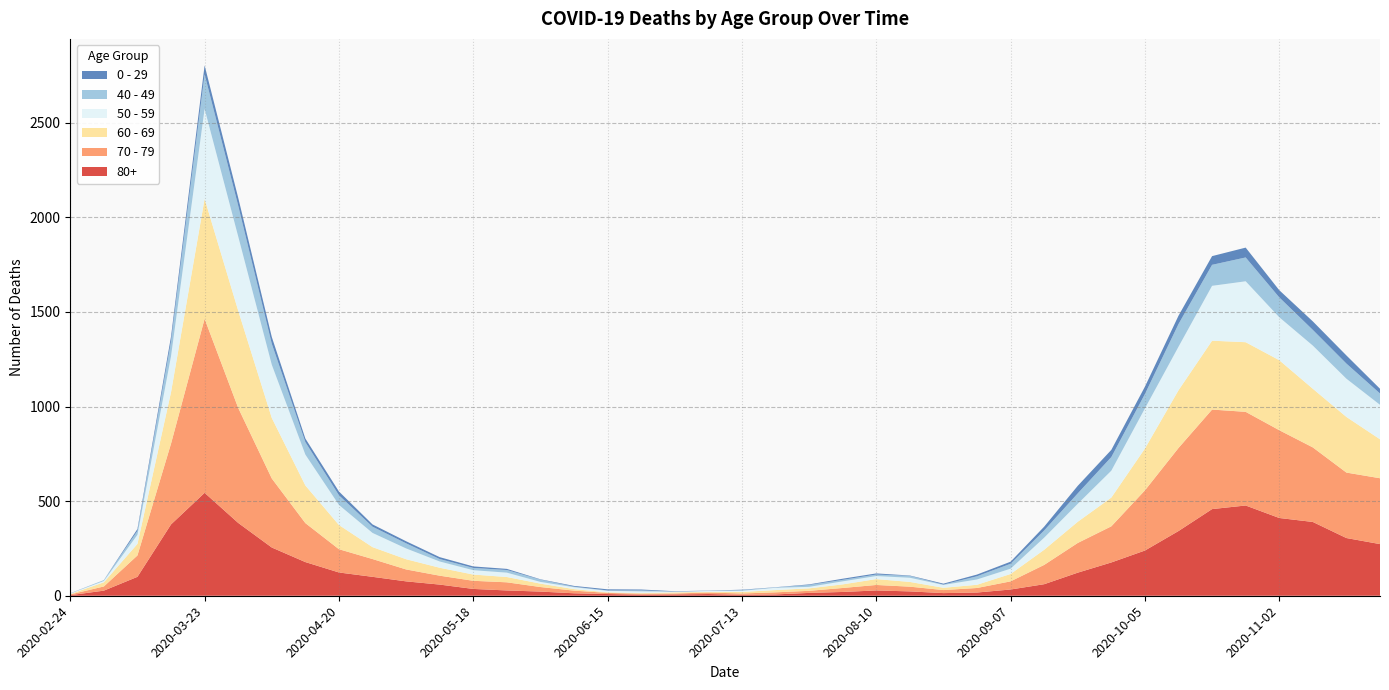

Reading right to left, transcribe all the data shown in this chart.

80+: 273	305	390	411	477	458	342	239	176	122	61	33	17	14	23	28	20	15	7	5	9	7	6	9	13	22	28	36	59	76	100	123	178	255	385	544	377	100	27	3
70 - 79: 348	346	394	464	495	526	439	318	191	157	102	43	24	16	25	29	21	11	11	7	8	5	5	6	14	24	43	43	47	63	94	123	206	365	608	920	427	113	22	4
60 - 69: 206	294	310	370	368	364	305	221	152	112	80	39	17	12	25	31	19	13	12	8	3	6	3	3	8	18	28	33	42	54	63	128	199	320	514	634	272	61	22	2
50 - 59: 182	202	228	227	322	290	230	212	142	95	64	28	28	15	22	16	16	8	12	6	5	3	9	8	10	9	23	23	33	57	75	106	163	281	392	475	190	48	7	3
40 - 49: 60	80	83	105	126	111	120	76	72	55	38	26	17	2	10	8	8	10	2	4	1	1	5	2	3	12	14	12	13	27	33	51	66	111	163	183	79	21	5	0
0 - 29: 25	43	45	38	52	46	44	39	38	40	20	11	9	5	2	6	6	3	1	2	1	2	5	6	4	2	6	8	10	11	12	20	19	36	42	47	25	10	0	1